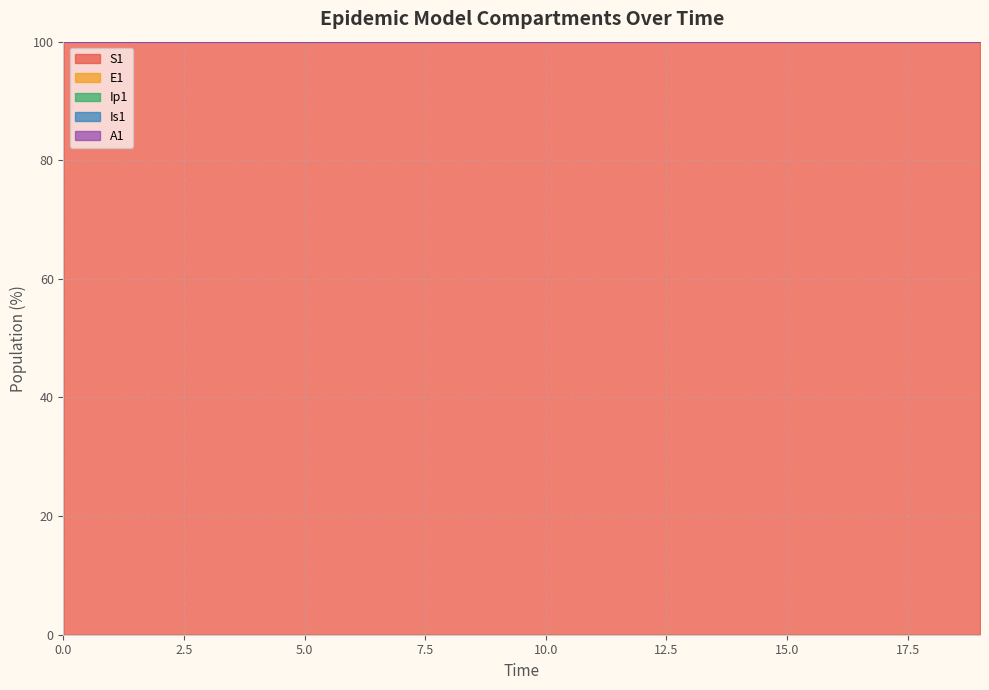

What is the maximum value for S1?

100.0